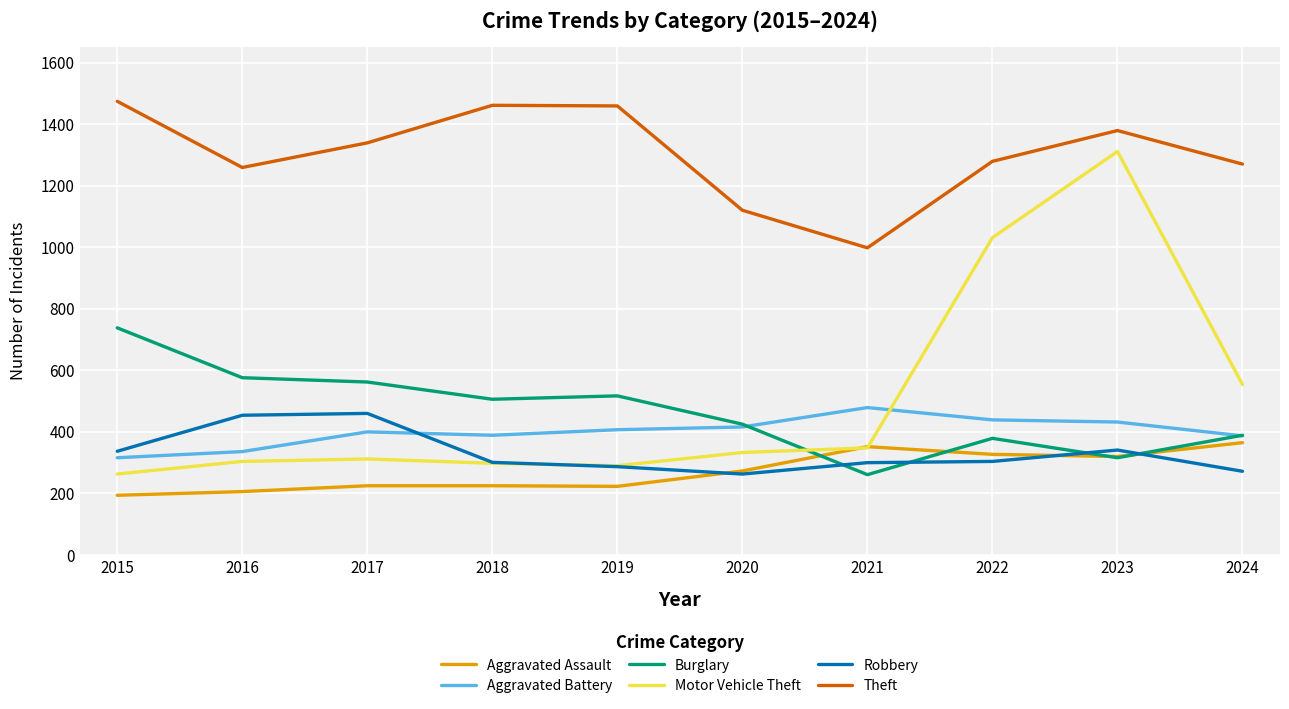

What is the difference between the Robbery values at 2015 and 2020?

74